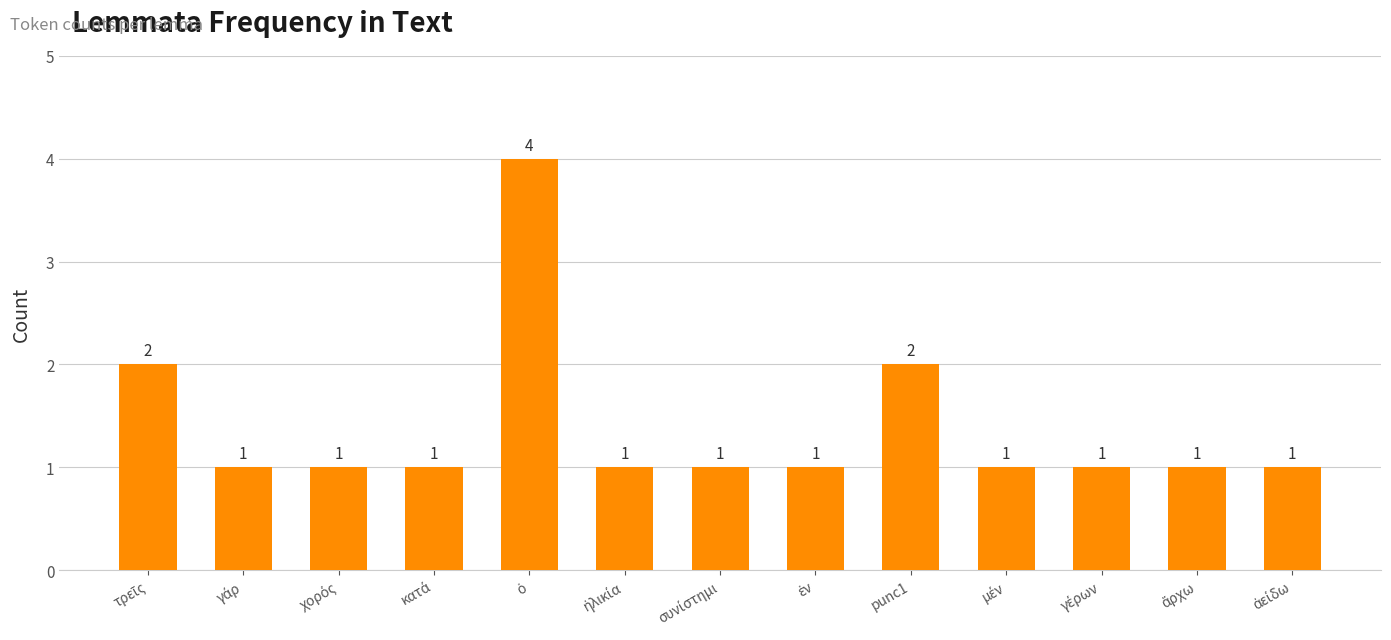

Count the values in the range 1 to 2.

12